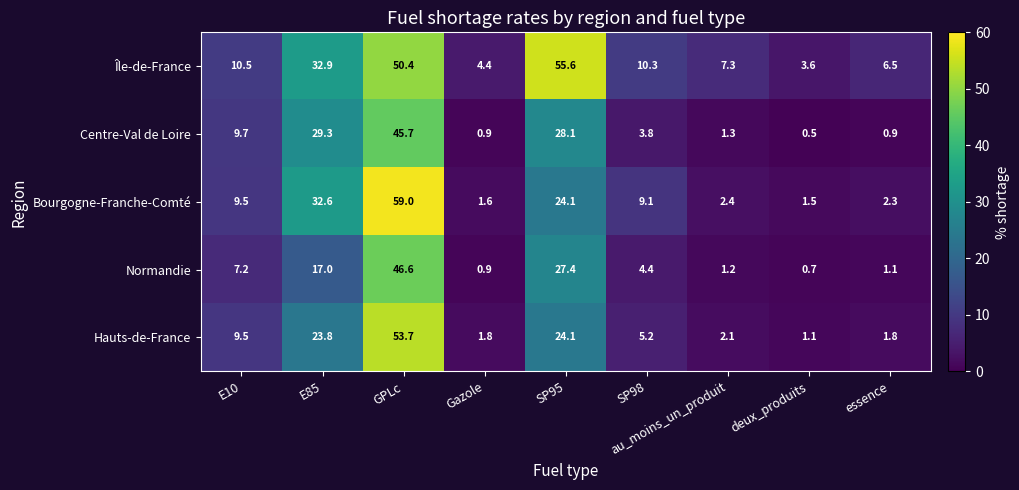

Which category has the highest value across all series?

GPLc